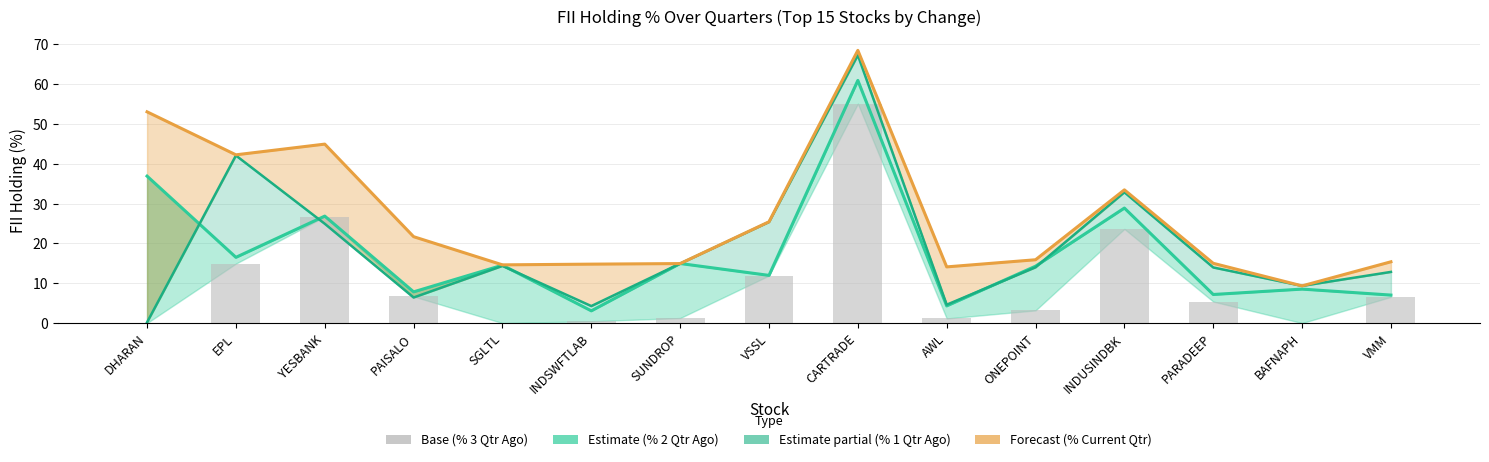

What is the total value across all series at INDSWFTLAB?

22.6